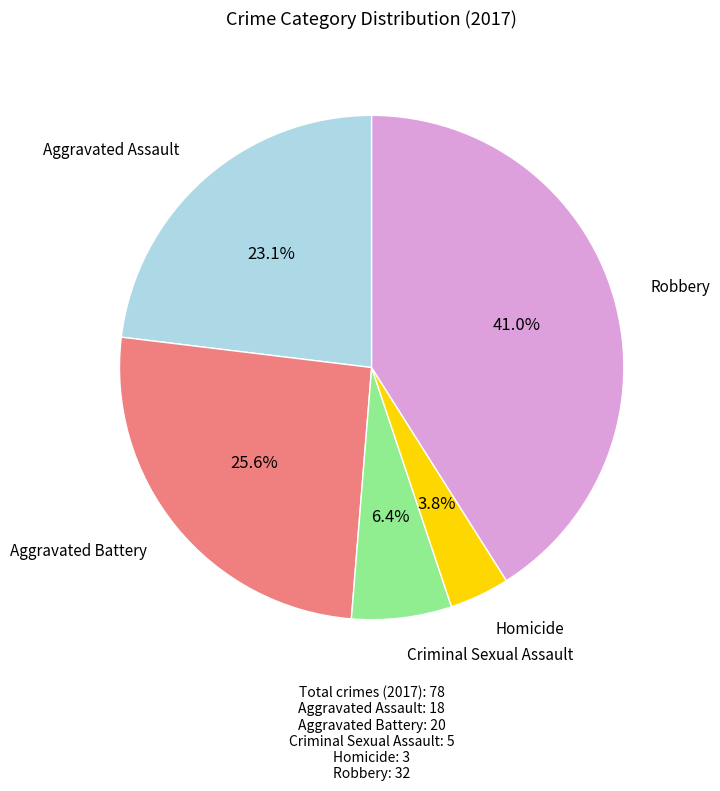

Is there a majority slice in this chart?

No